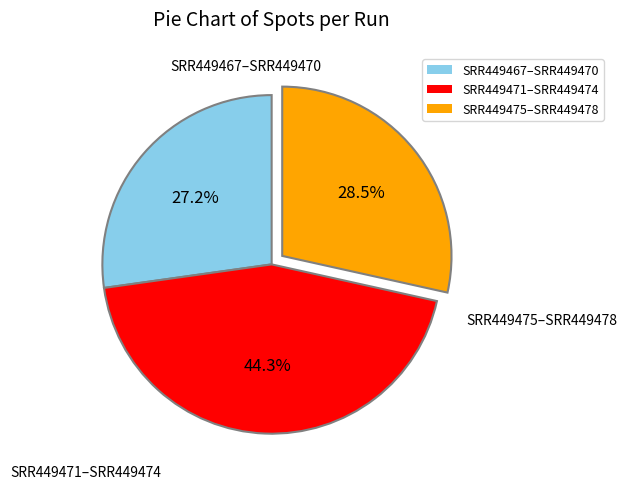

What is the smallest slice in the pie chart?

SRR449467–SRR449470